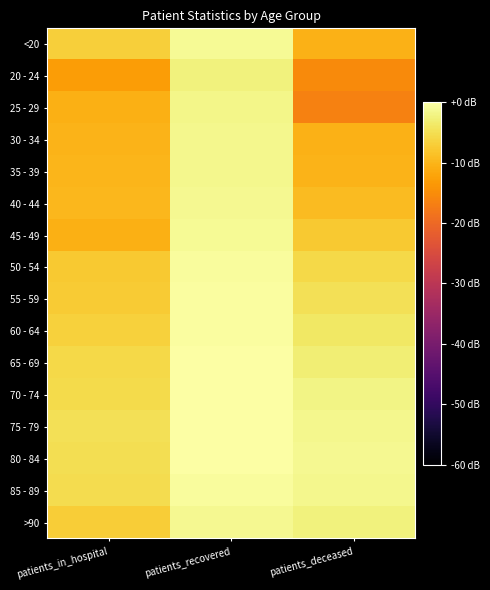

What is the total value across all series at patients_deceased?

-105.9